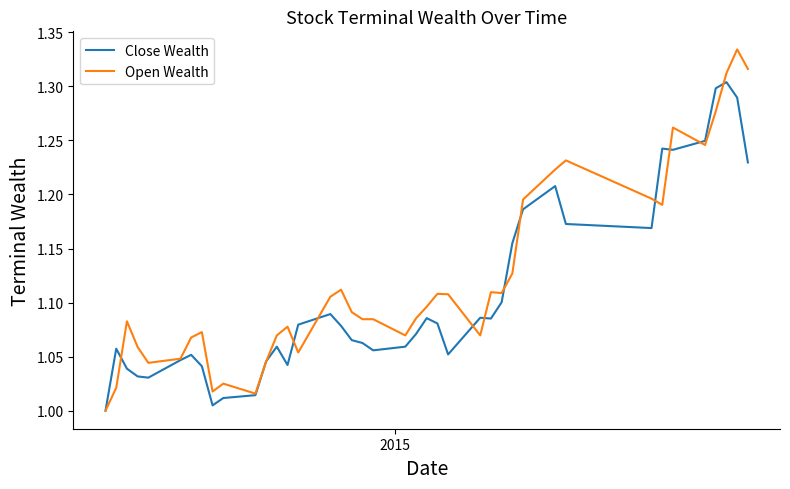

Which series has the largest range (max minus min)?

Open Wealth